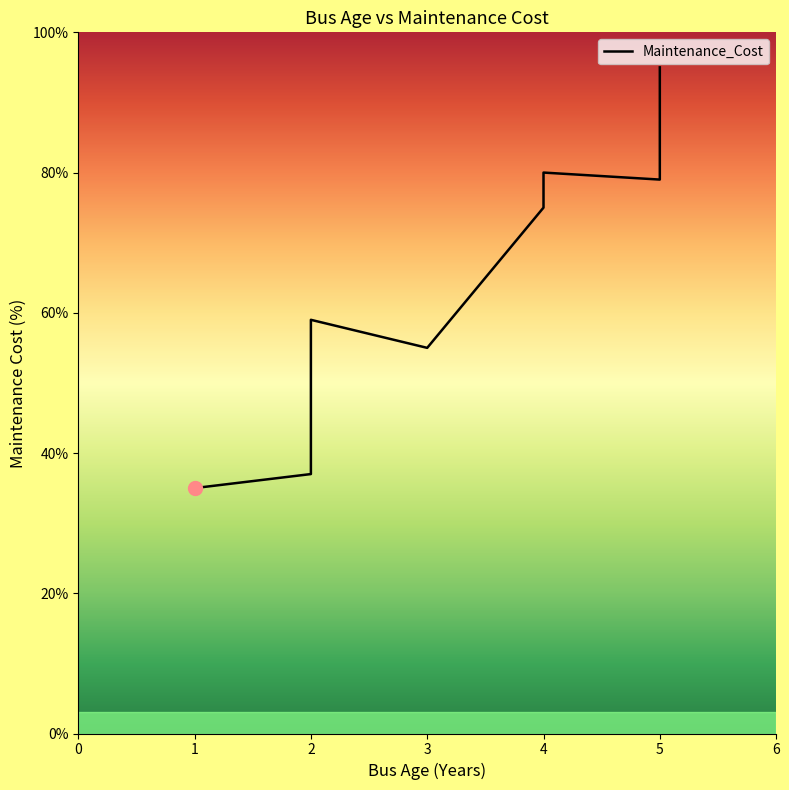

What is the difference between the second highest and second lowest values?

43.0